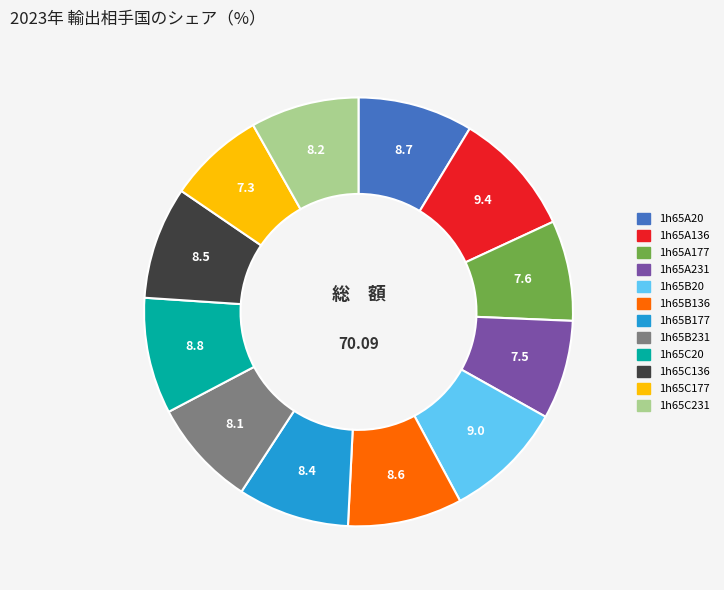

What is the ratio of the value at 1h65C231 to the value at 1h65A177?

1.1